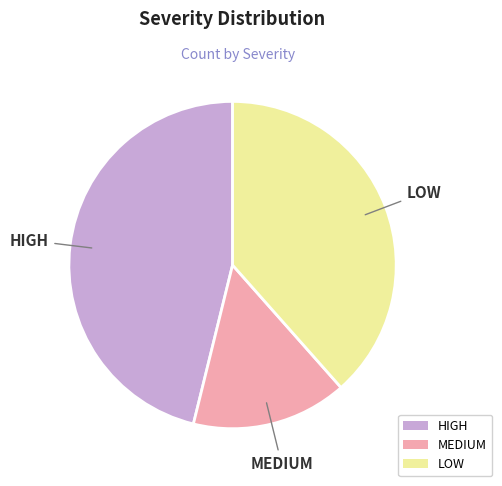

Is there any slice that represents more than half of the pie?

No